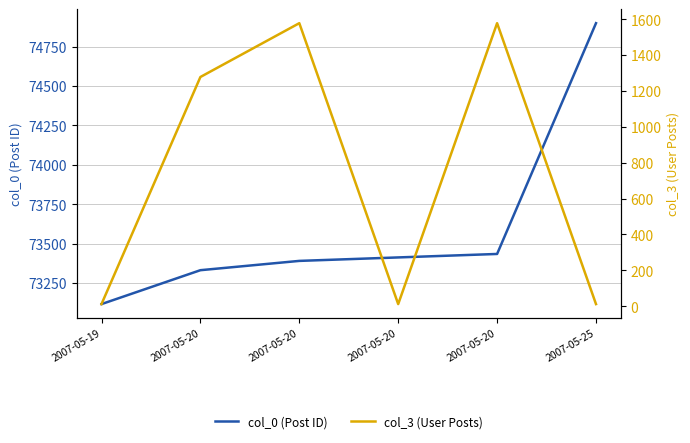

How many data points does each series have?

6